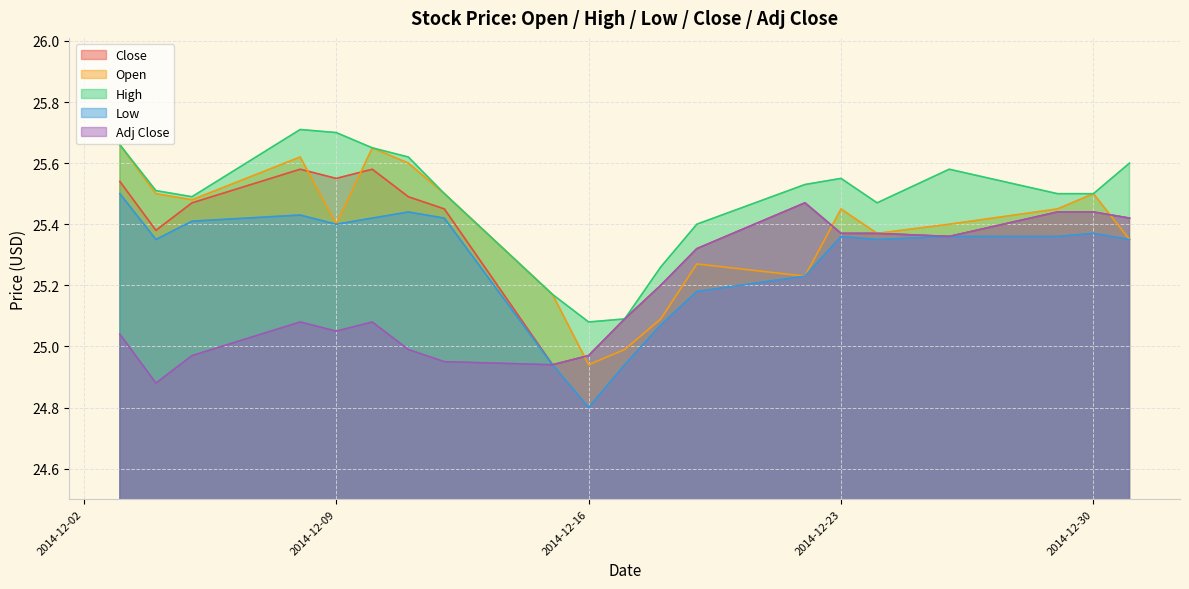

What is the total value across all series at 2014-12-18?

125.8